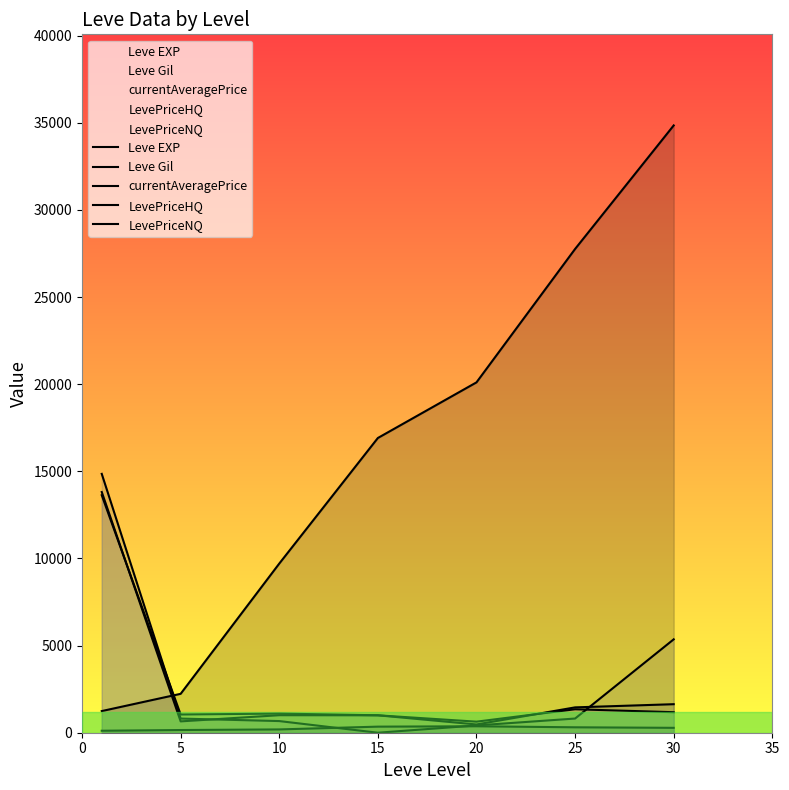

What is the total value across all series at 10?

12671.3